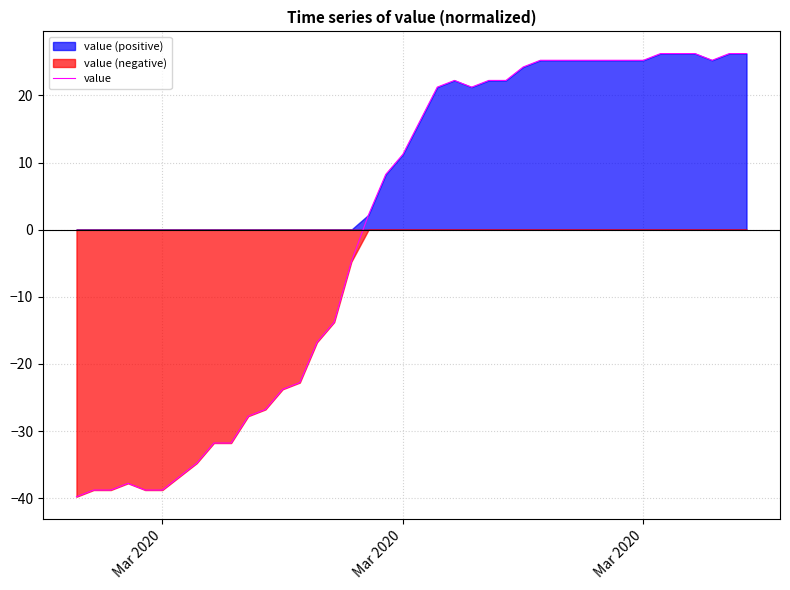

What is the maximum value shown in the chart?

26.2